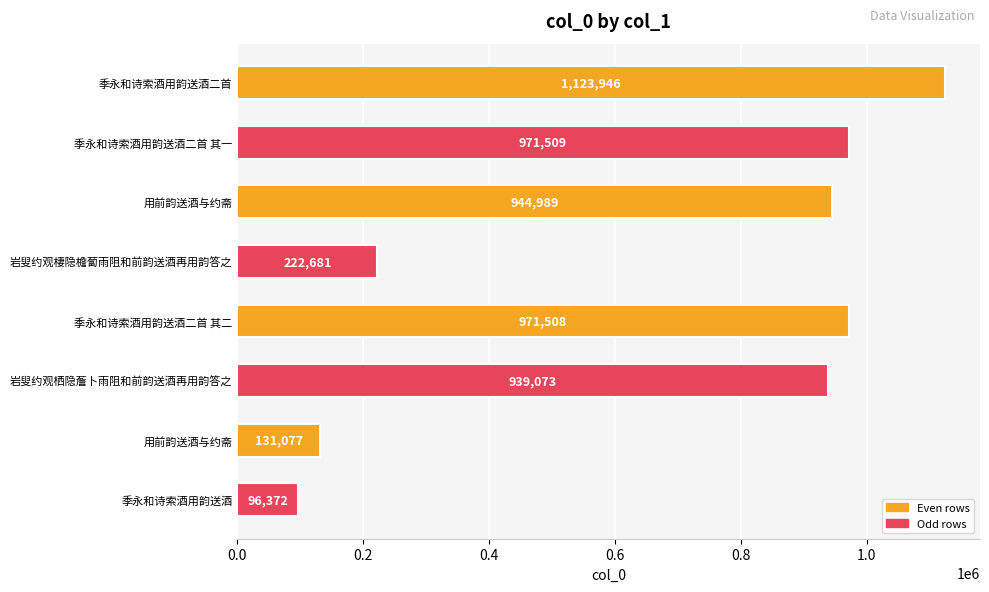

How many bars are there in total?

8